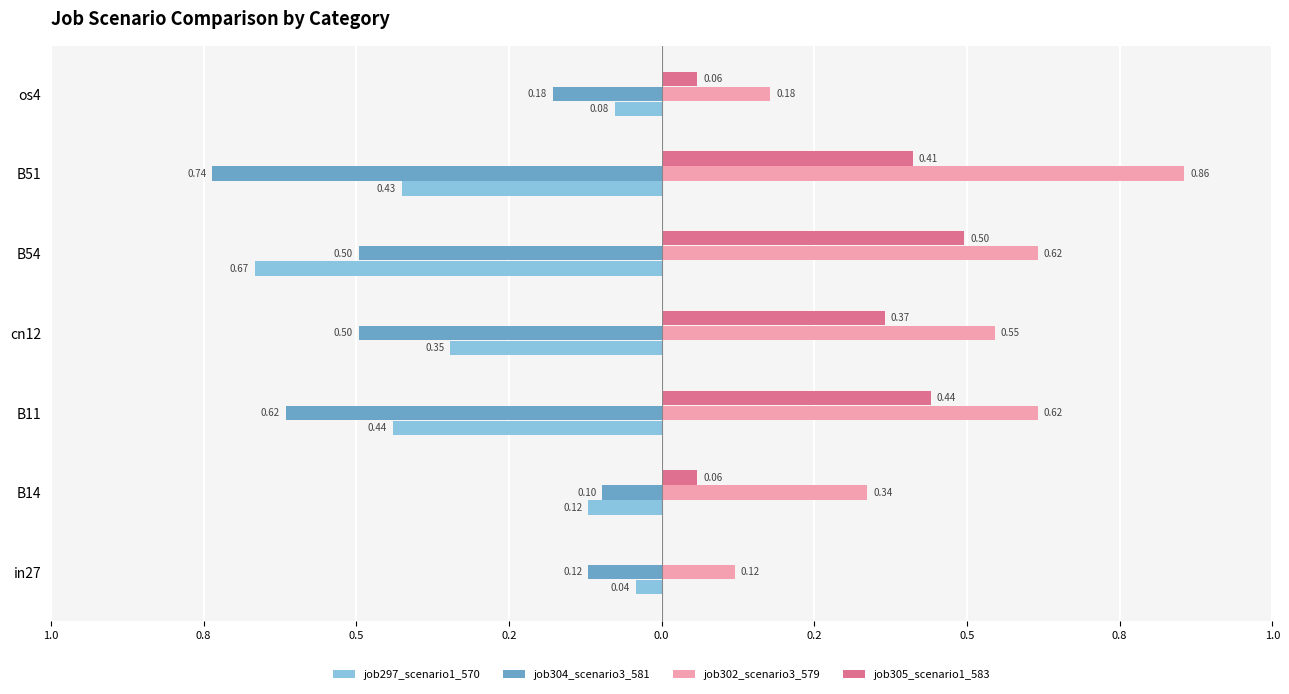

What is the value of the job304_scenario3_581 bar at the 1st from the left?

-0.1